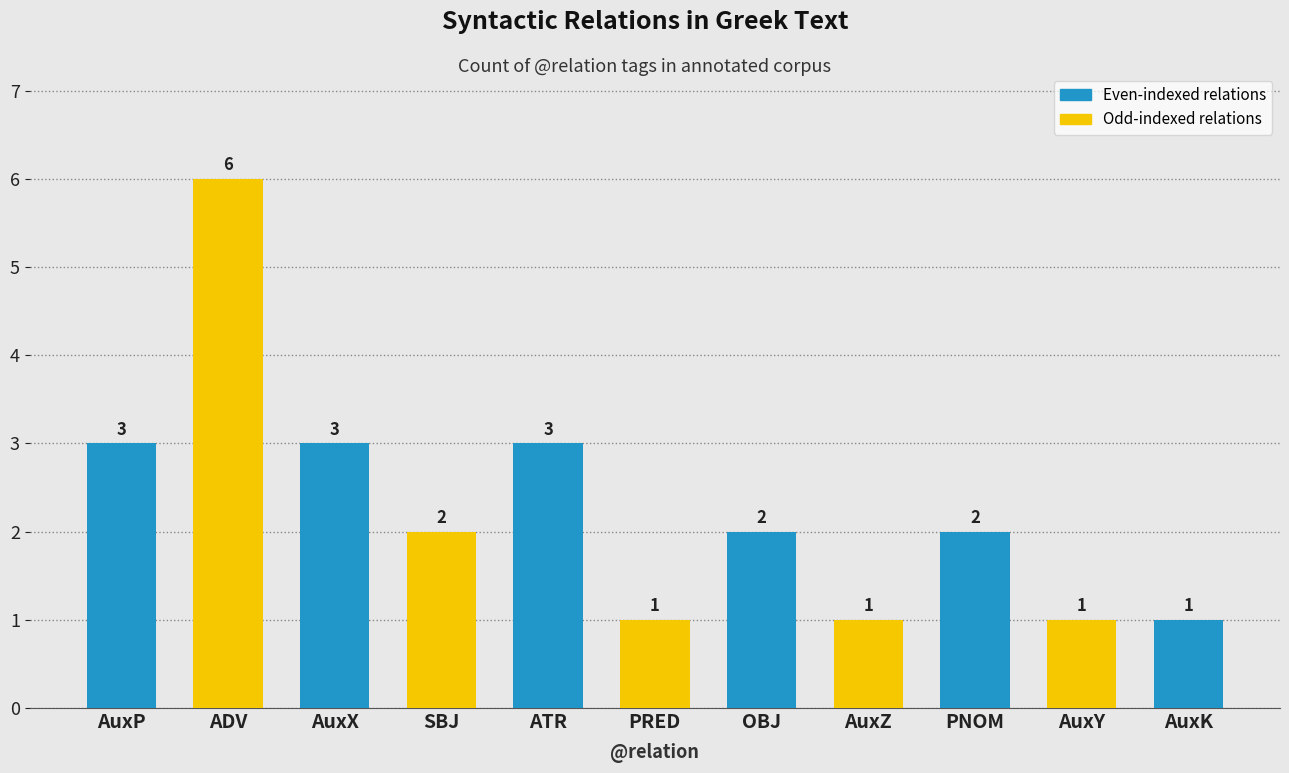

Are the bars grouped side by side (vs. stacked)?

No